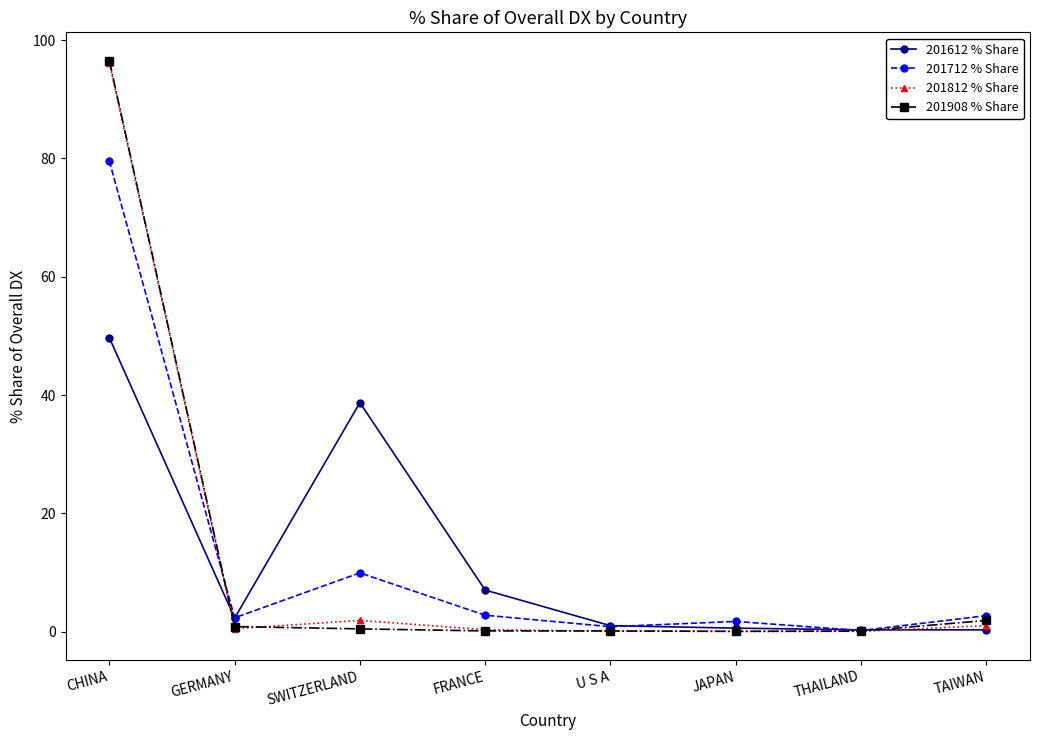

What is the total value across all series at THAILAND?

0.6